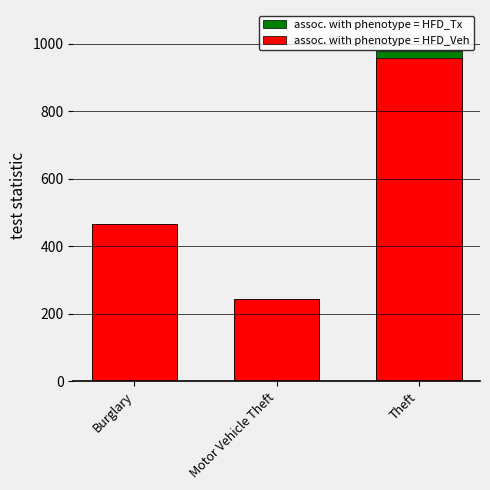

Are the bars horizontal?

No